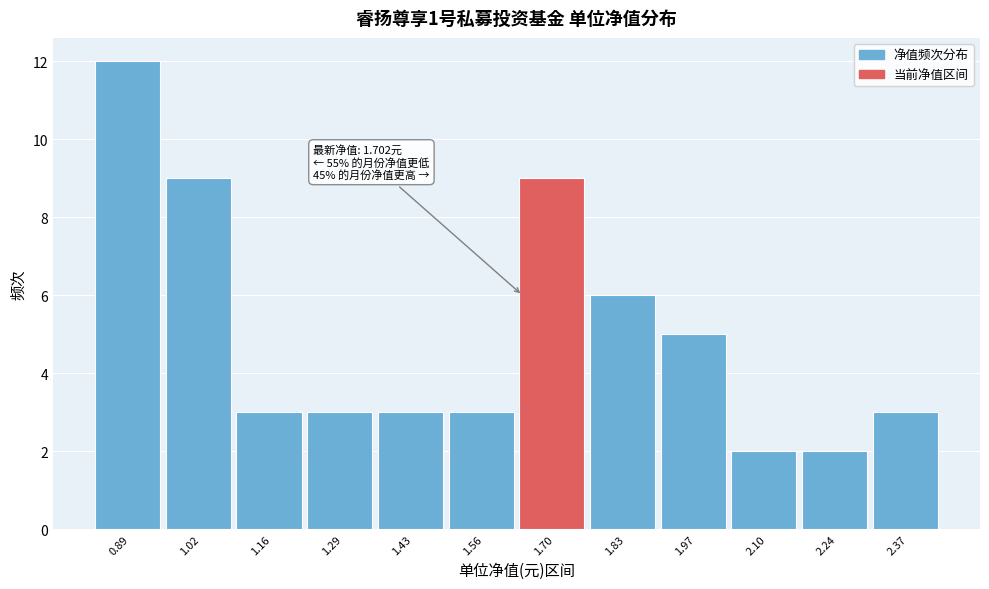

Reading left to right, transcribe all the data shown in this chart.

0.89=12	1.02=9	1.16=3	1.29=3	1.43=3	1.56=3	1.70=9	1.83=6	1.97=5	2.10=2	2.24=2	2.37=3